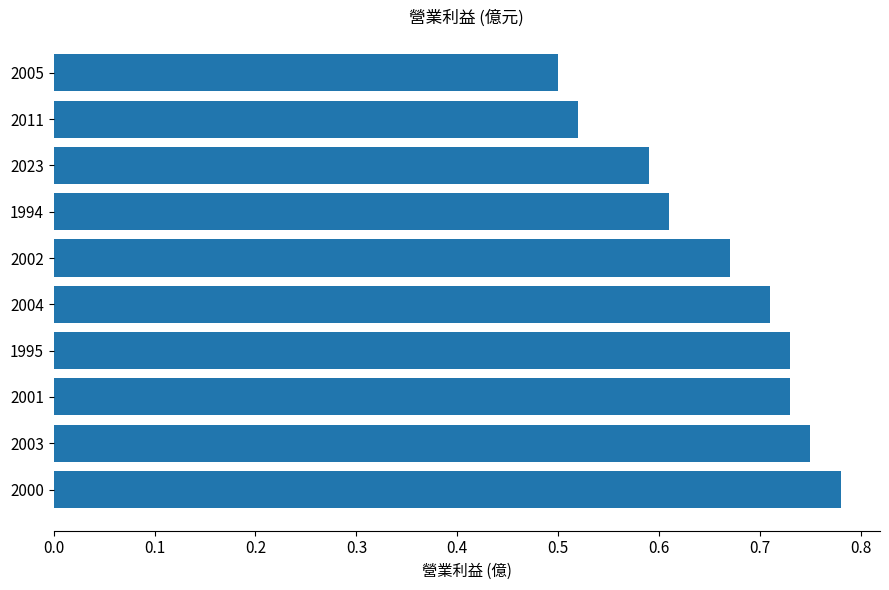

Which label corresponds to the smallest value in the chart?

2005